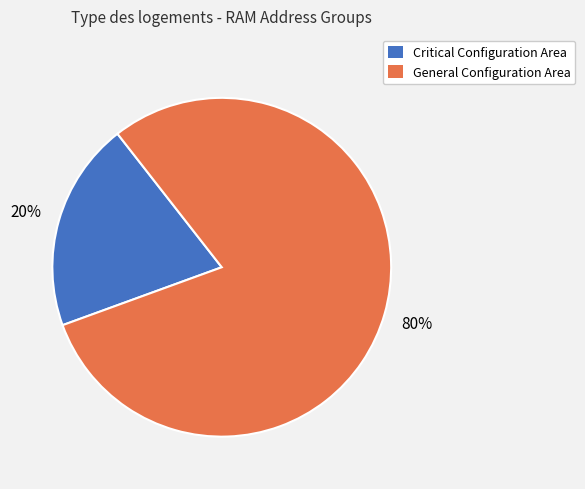

The Critical Configuration Area slice represents 9% of the pie. True or false?

False